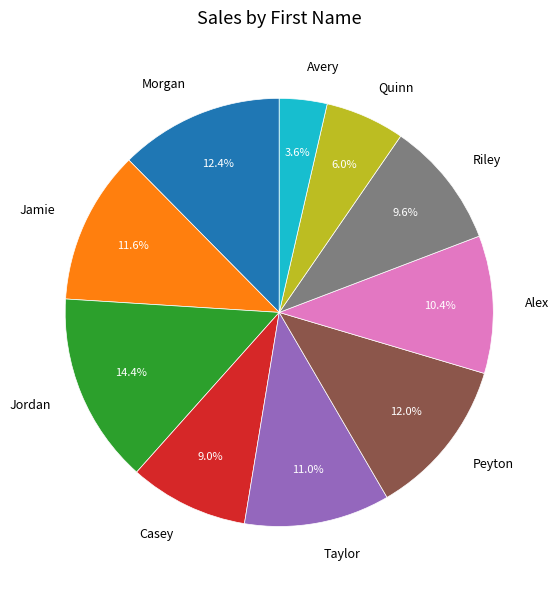

What is the largest slice in the pie chart?

Jordan